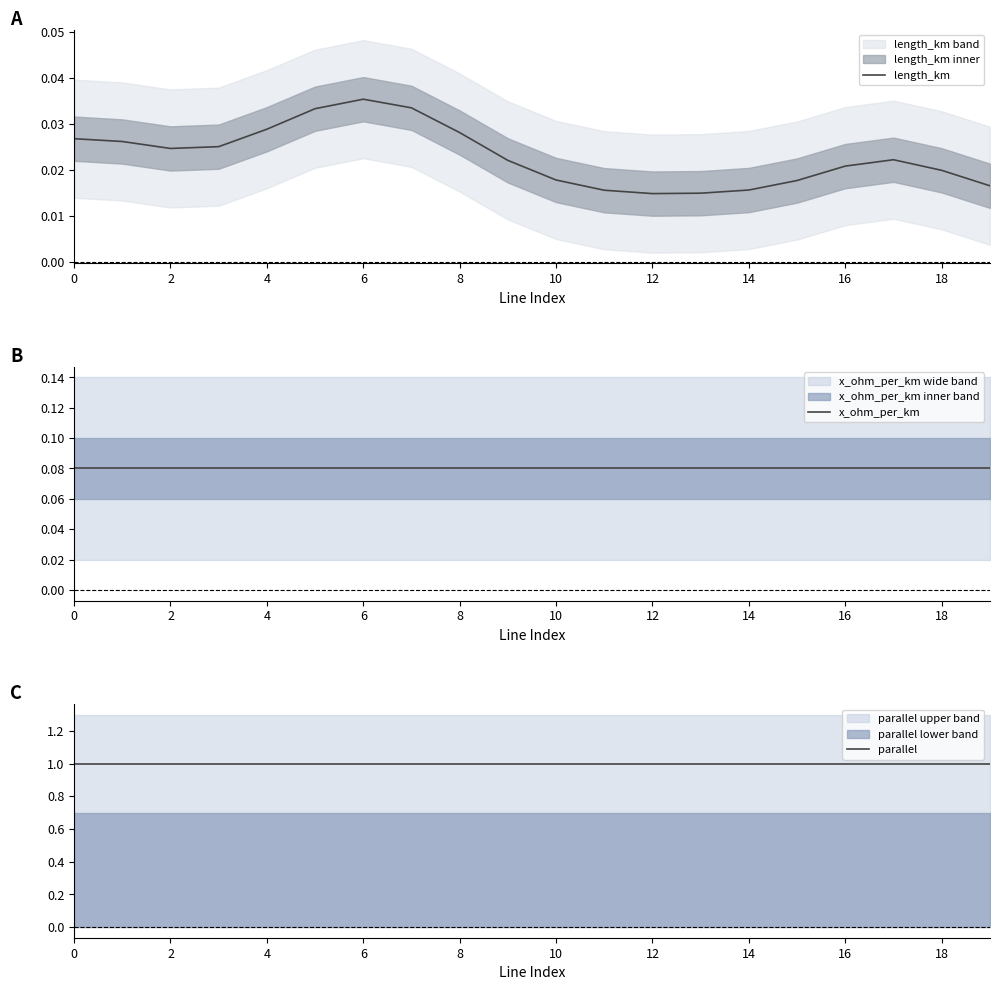

At how many categories does at least one series exceed 0?

20